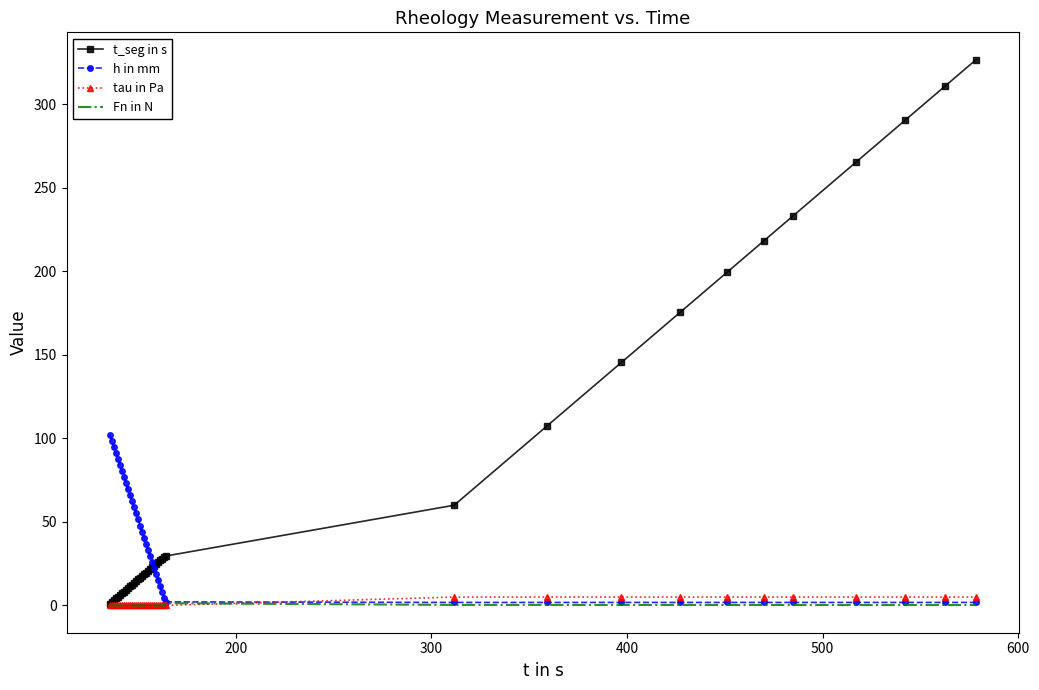

What is the difference between the maximum and second lowest values in the t_seg in s series?

324.8